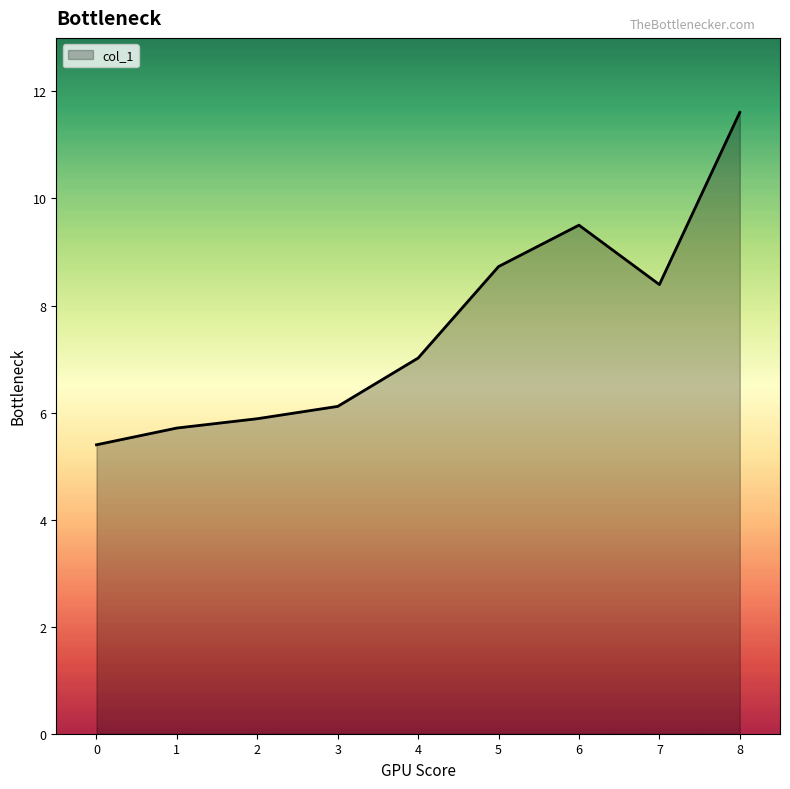

Where does the data first go above 7?

4